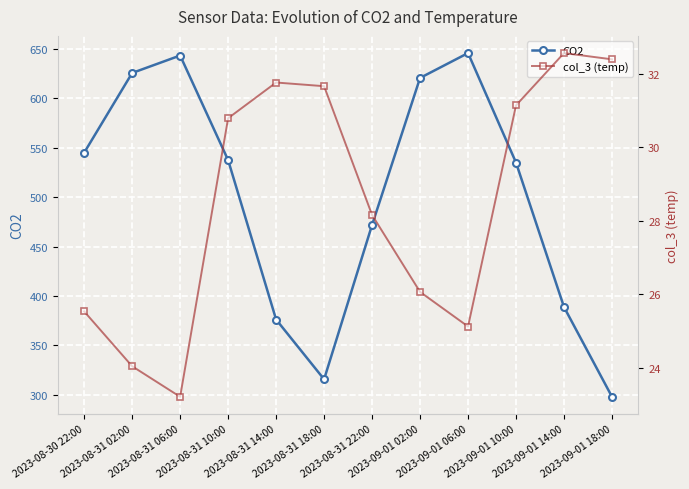

Reading right to left, list all the values displayed in this chart.

CO2: 2023-09-01 18:00=298.0	2023-09-01 14:00=388.9	2023-09-01 10:00=535.0	2023-09-01 06:00=646.0	2023-09-01 02:00=620.8	2023-08-31 22:00=472.0	2023-08-31 18:00=315.7	2023-08-31 14:00=376.2	2023-08-31 10:00=537.6	2023-08-31 06:00=643.5	2023-08-31 02:00=625.8	2023-08-30 22:00=545.1
col_3 (temp): 2023-09-01 18:00=32.4	2023-09-01 14:00=32.6	2023-09-01 10:00=31.1	2023-09-01 06:00=25.1	2023-09-01 02:00=26.1	2023-08-31 22:00=28.2	2023-08-31 18:00=31.7	2023-08-31 14:00=31.8	2023-08-31 10:00=30.8	2023-08-31 06:00=23.2	2023-08-31 02:00=24.1	2023-08-30 22:00=25.5